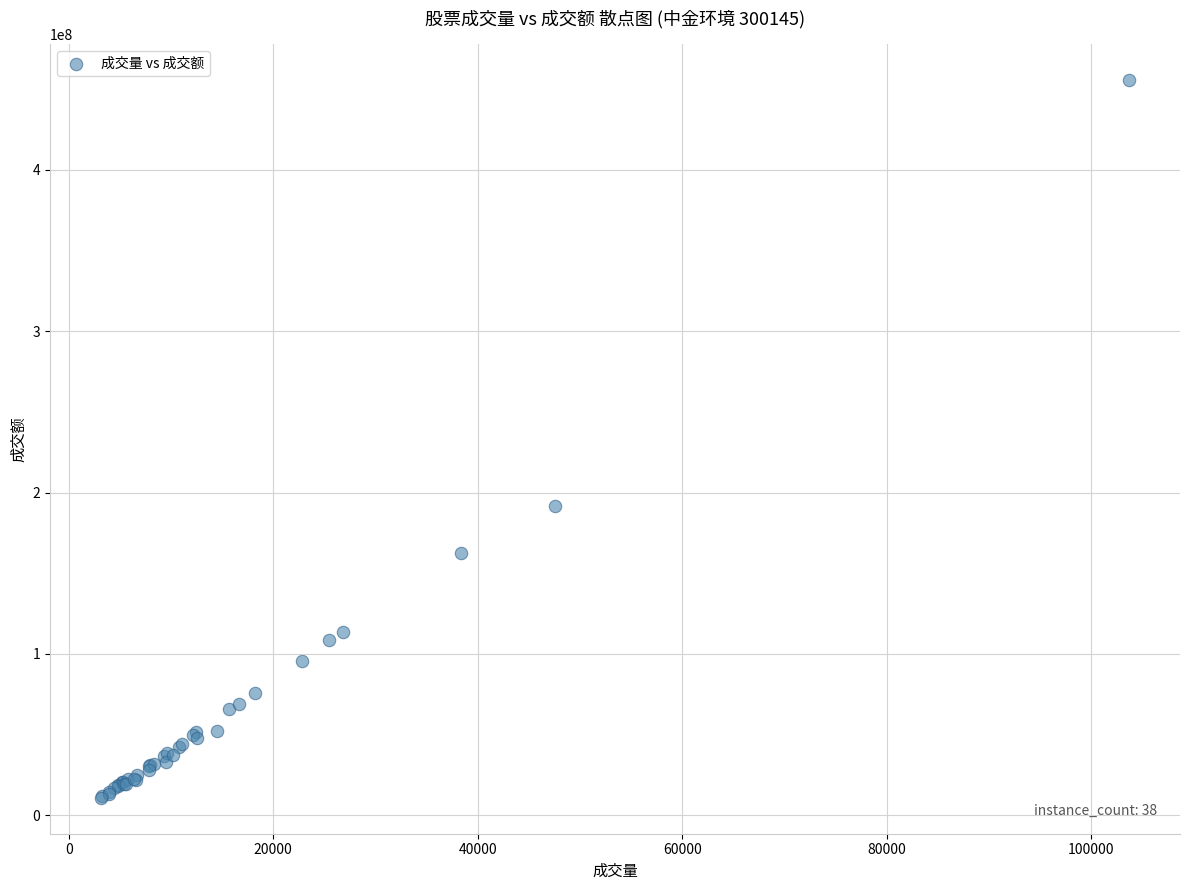

What Y value in the scatter plot is closest to 233207701?

191439977